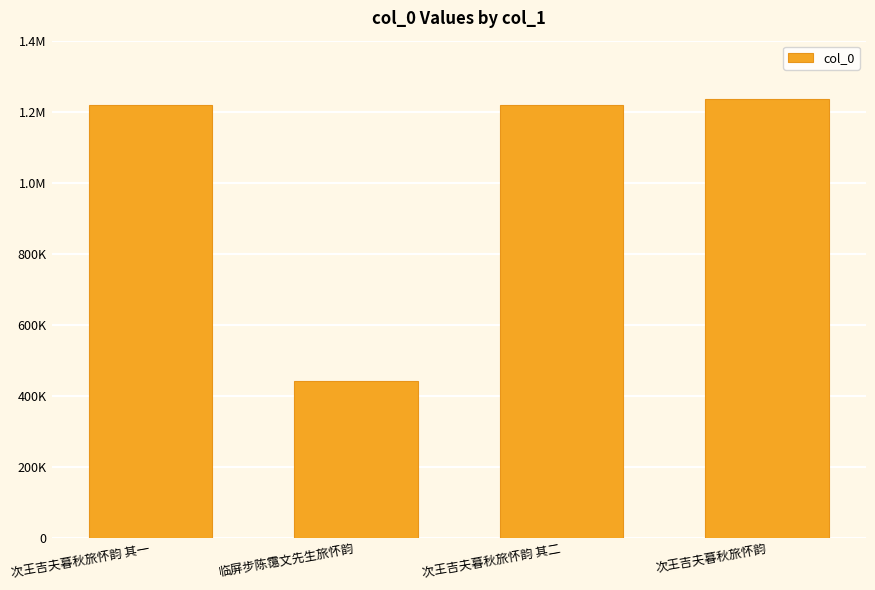

What is the change in value from 次王吉夫暮秋旅怀韵 其一 to 次王吉夫暮秋旅怀韵?

+16439